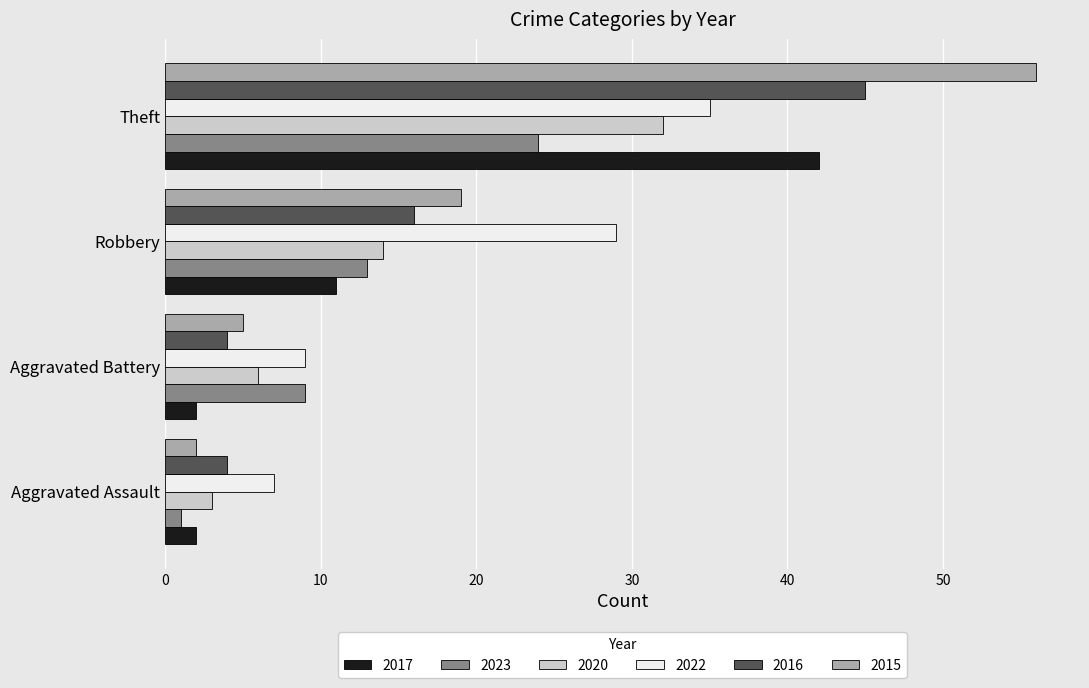

What is the average value of the 2020 series?

14